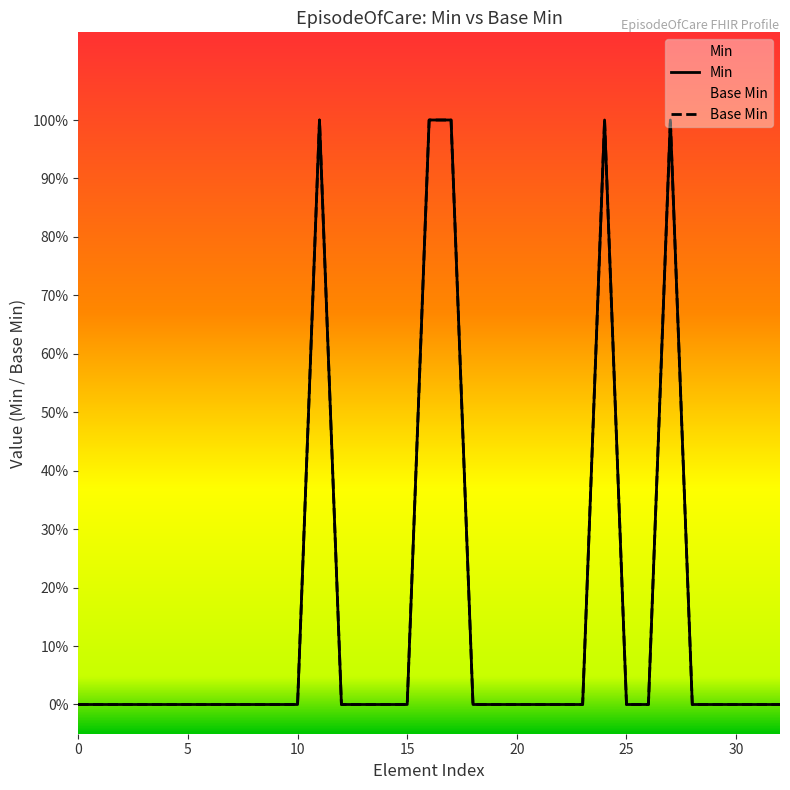

Which series has the largest total across all categories?

Min